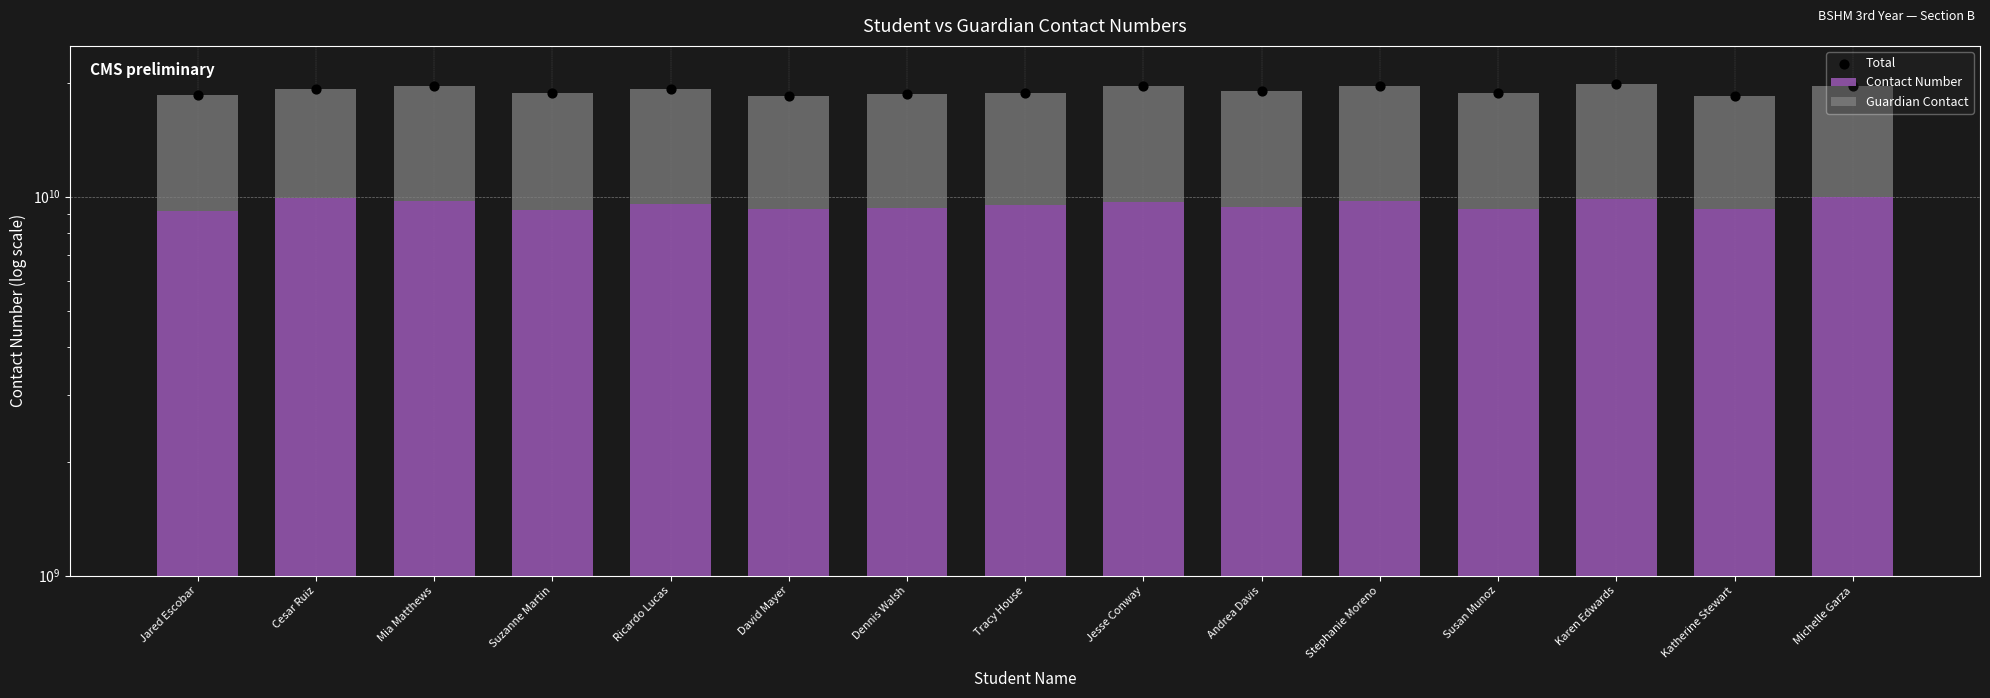

At how many categories does at least one series exceed 14529738857?

15